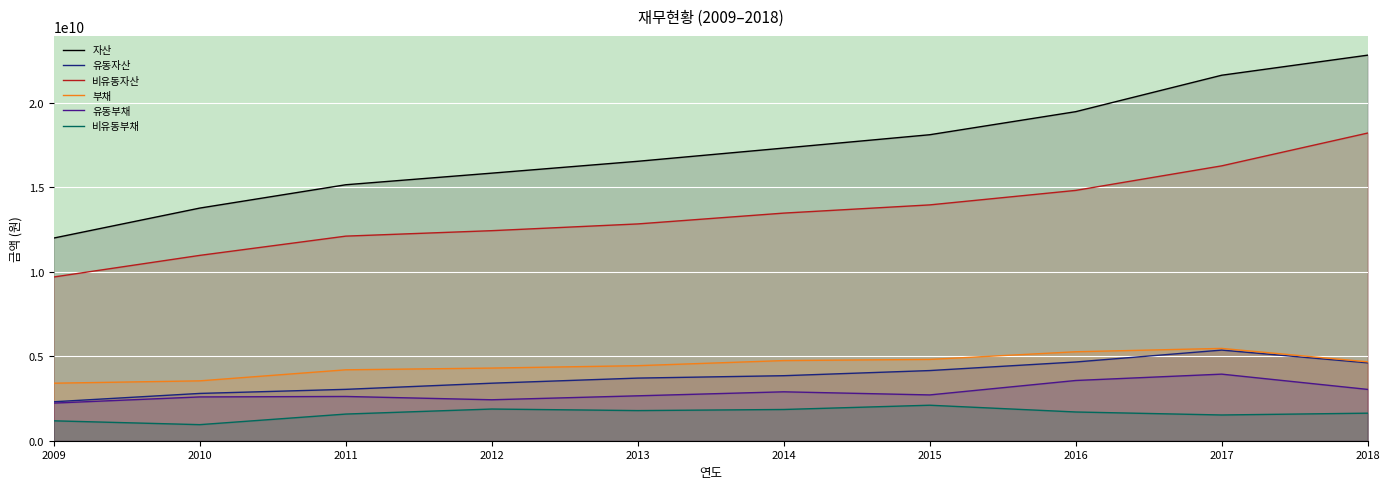

What is the sum of the 유동부채 values at 2013 and 2017?

6603285000